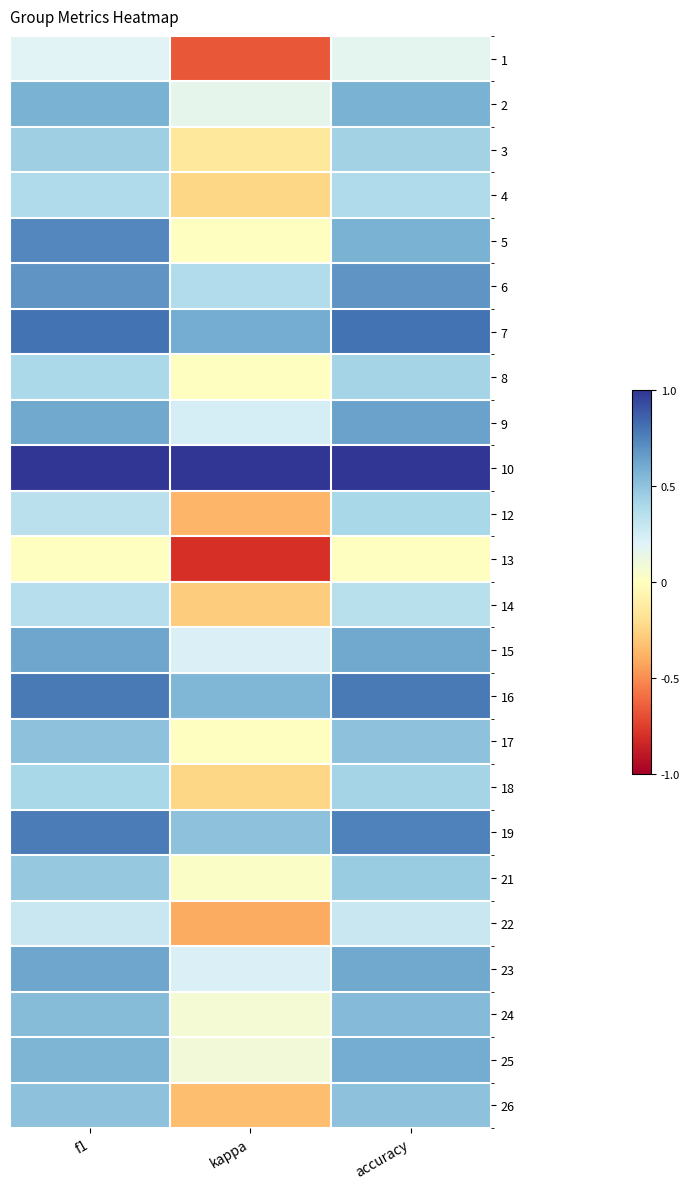

How many categories are shown in the chart?

3